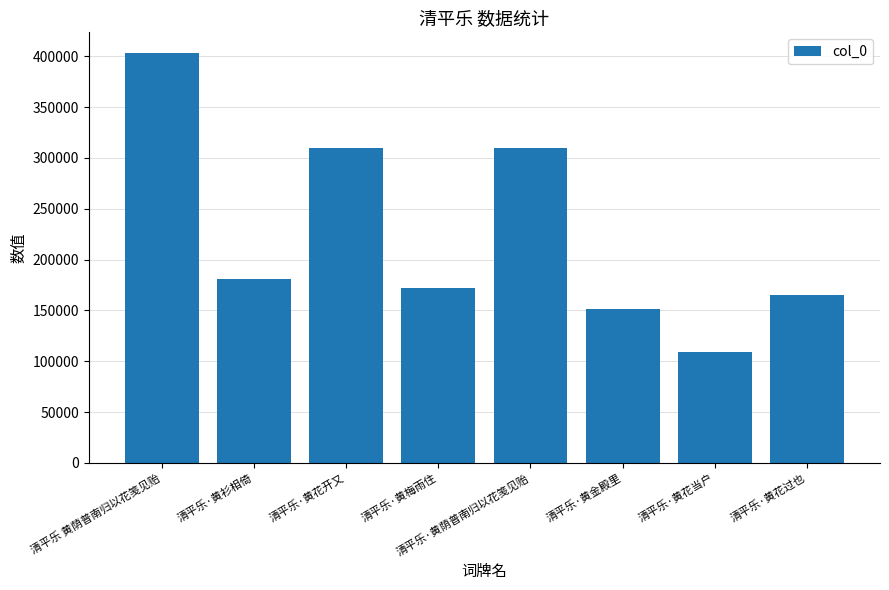

What position from the right is 清平乐·黄荫普南归以花笺见贻?

4